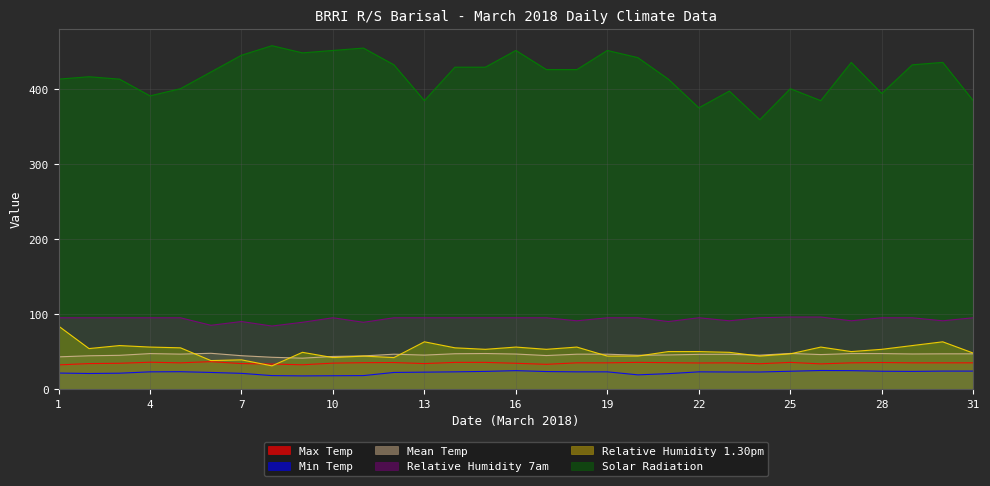

Where is Min Temp nearest to the value 21?

7